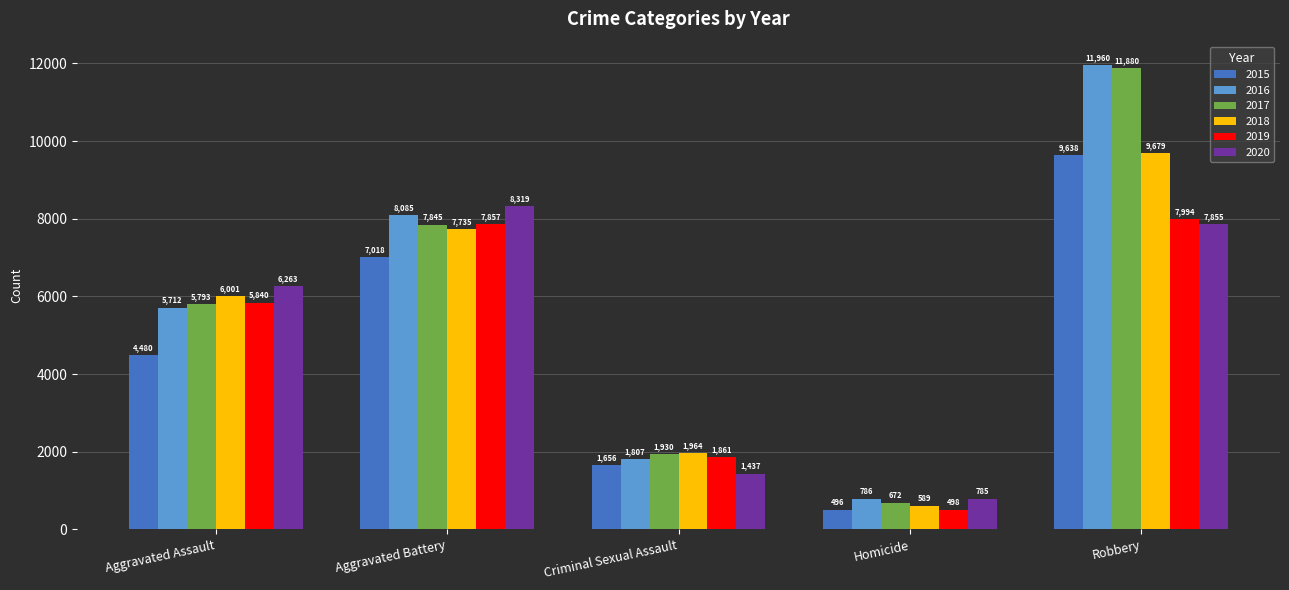

Reading right to left, extract all data points from this chart.

2015: 9638	496	1656	7018	4480
2016: 11960	786	1807	8085	5712
2017: 11880	672	1930	7845	5793
2018: 9679	589	1964	7735	6001
2019: 7994	498	1861	7857	5840
2020: 7855	785	1437	8319	6263